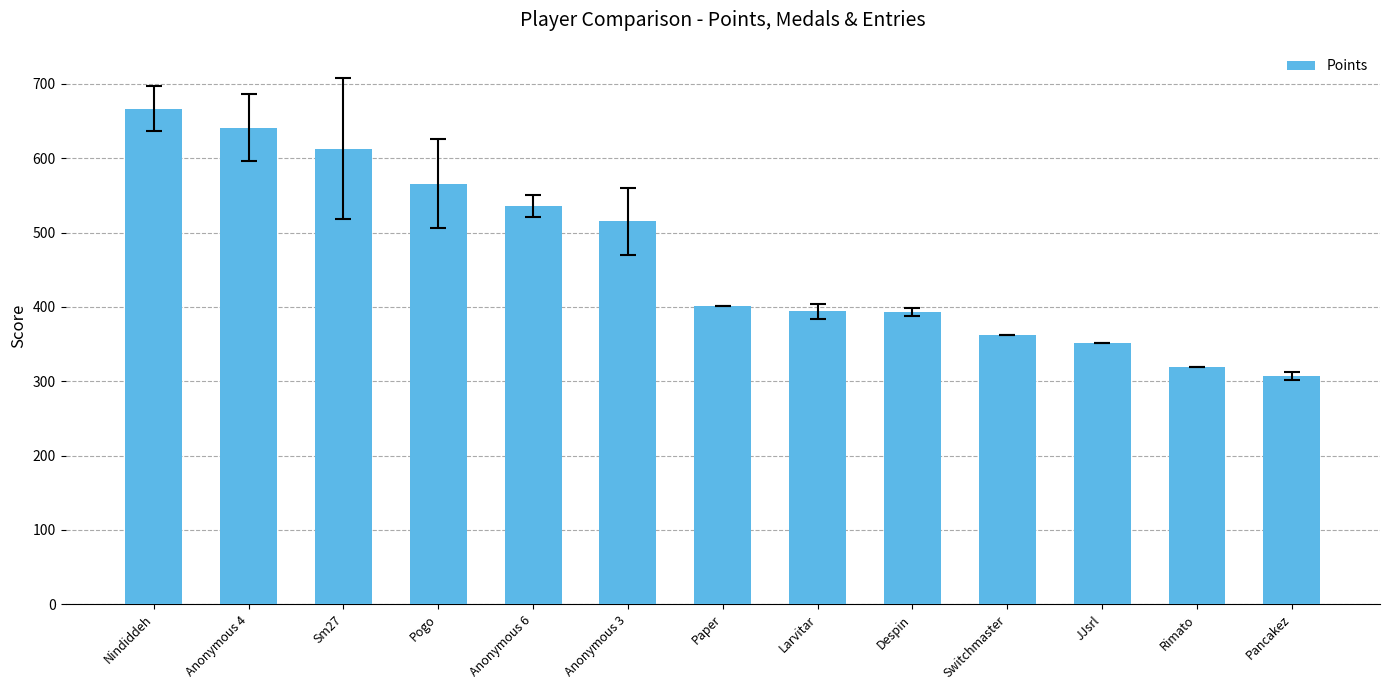

What is the value of the 3rd bar from the left?

613